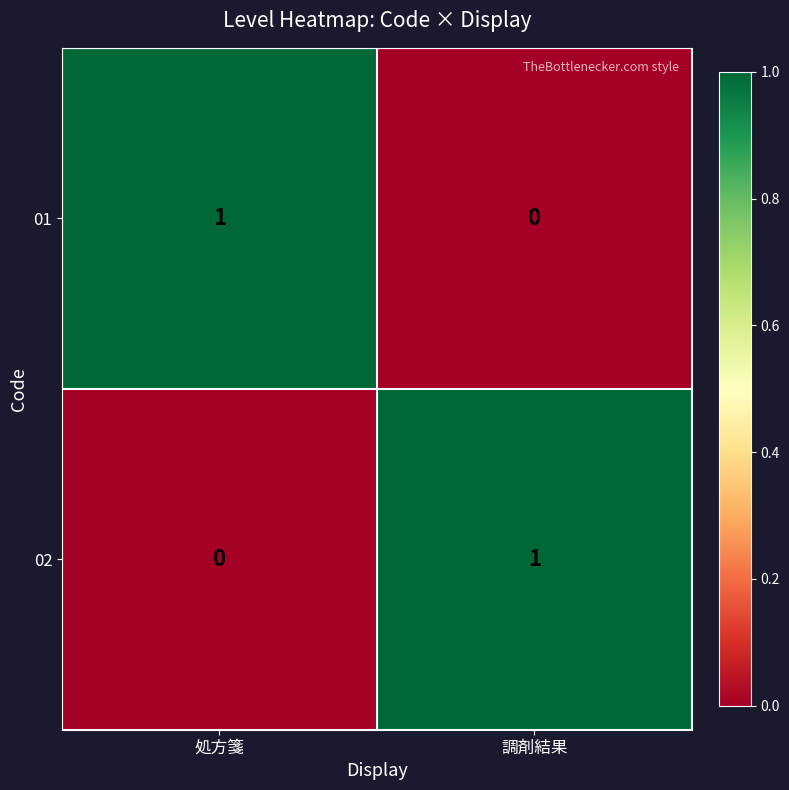

Is it true that 02 equals 1 at 調剤結果?

True